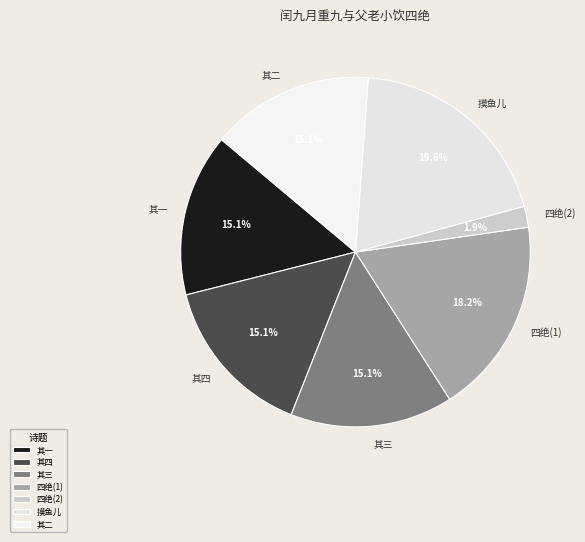

Is there a majority slice in this chart?

No